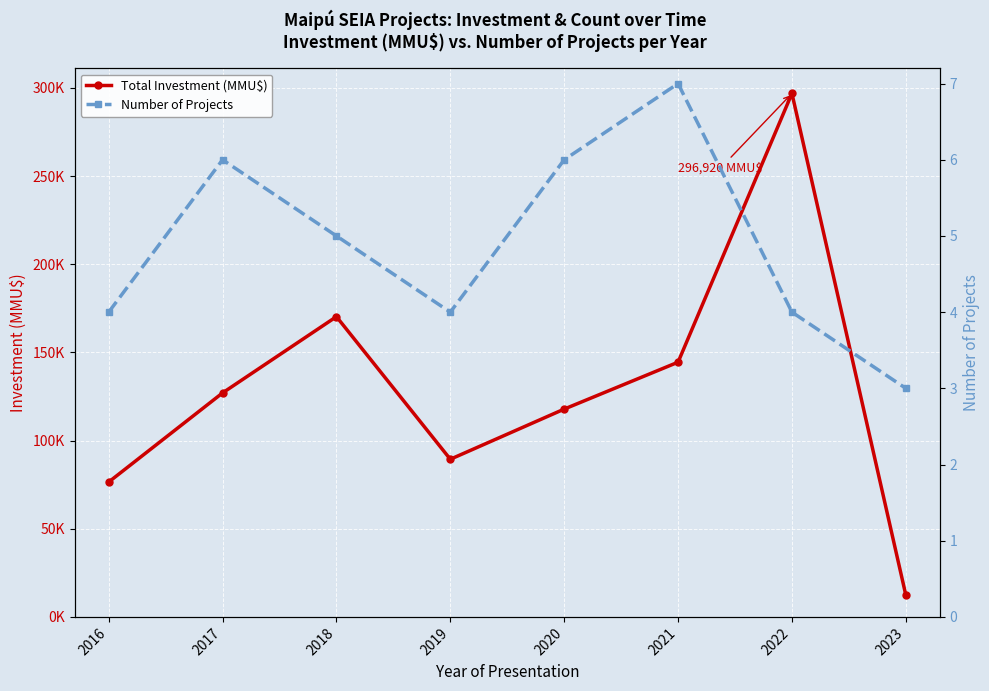

At which label does Total Investment (MMU$) reach its peak?

2022